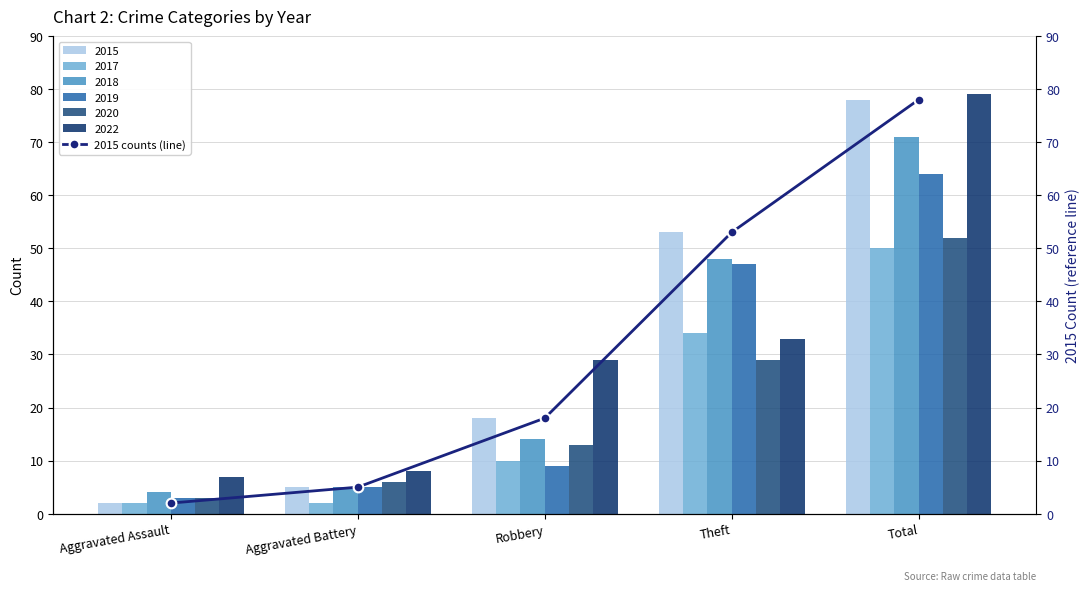

The value at Aggravated Battery is 7. True or false?

False